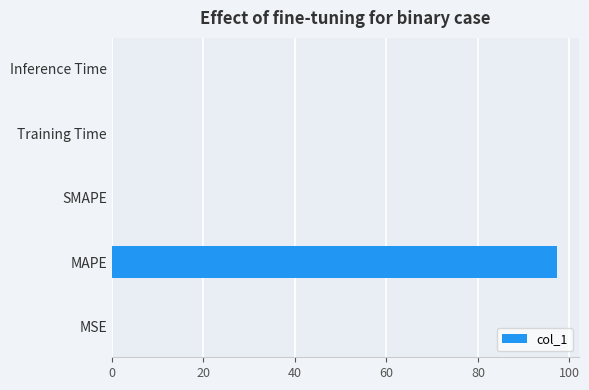

Which has a higher value, Training Time or MAPE?

MAPE